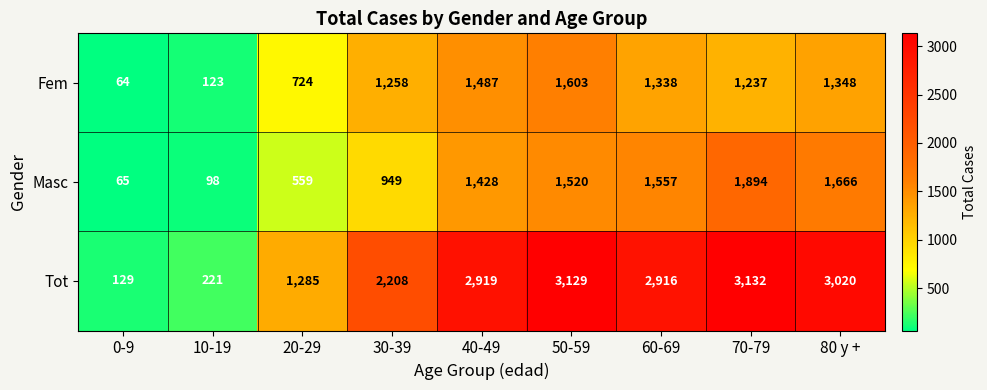

Reading left to right, extract all data points from this chart.

Fem: 0-9=64	10-19=123	20-29=724	30-39=1258	40-49=1487	50-59=1603	60-69=1338	70-79=1237	80 y +=1348
Masc: 0-9=65	10-19=98	20-29=559	30-39=949	40-49=1428	50-59=1520	60-69=1557	70-79=1894	80 y +=1666
Tot: 0-9=129	10-19=221	20-29=1285	30-39=2208	40-49=2919	50-59=3129	60-69=2916	70-79=3132	80 y +=3020